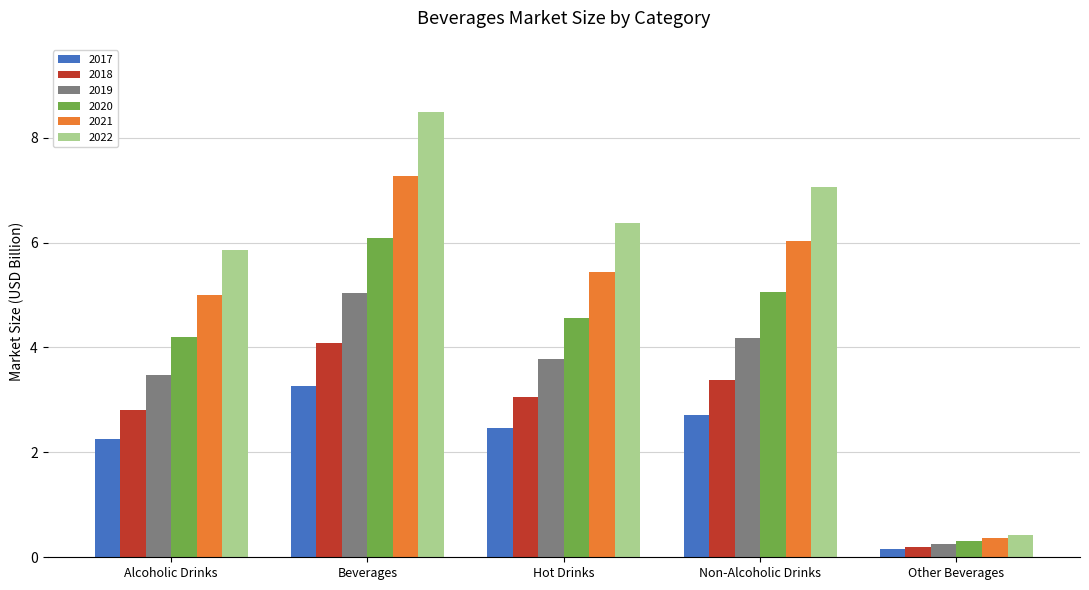

The 2018 series shows 3.1 at Hot Drinks. True or false?

True